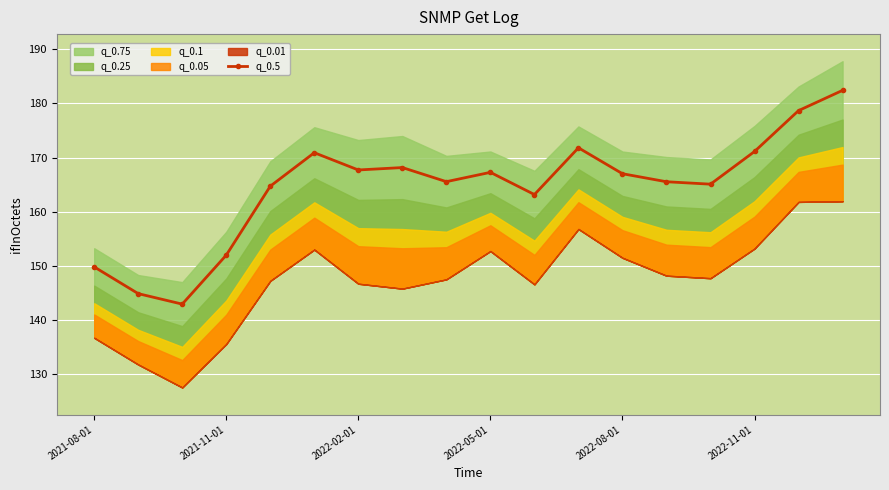

Reading right to left, list all the values displayed in this chart.

182.4	178.7	171.1	165.1	165.5	167.0	171.8	163.2	167.3	165.6	168.2	167.7	170.9	164.7	152.0	143.0	144.9	149.8